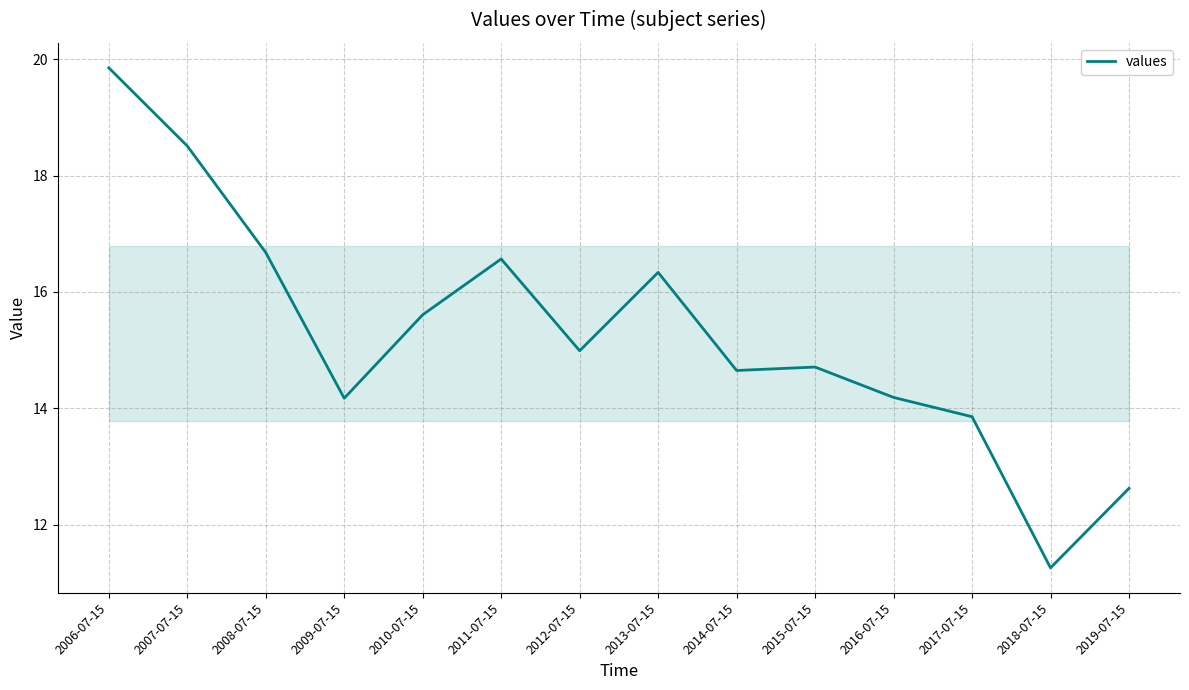

The value at 2013-07-15 is 16.3. True or false?

True